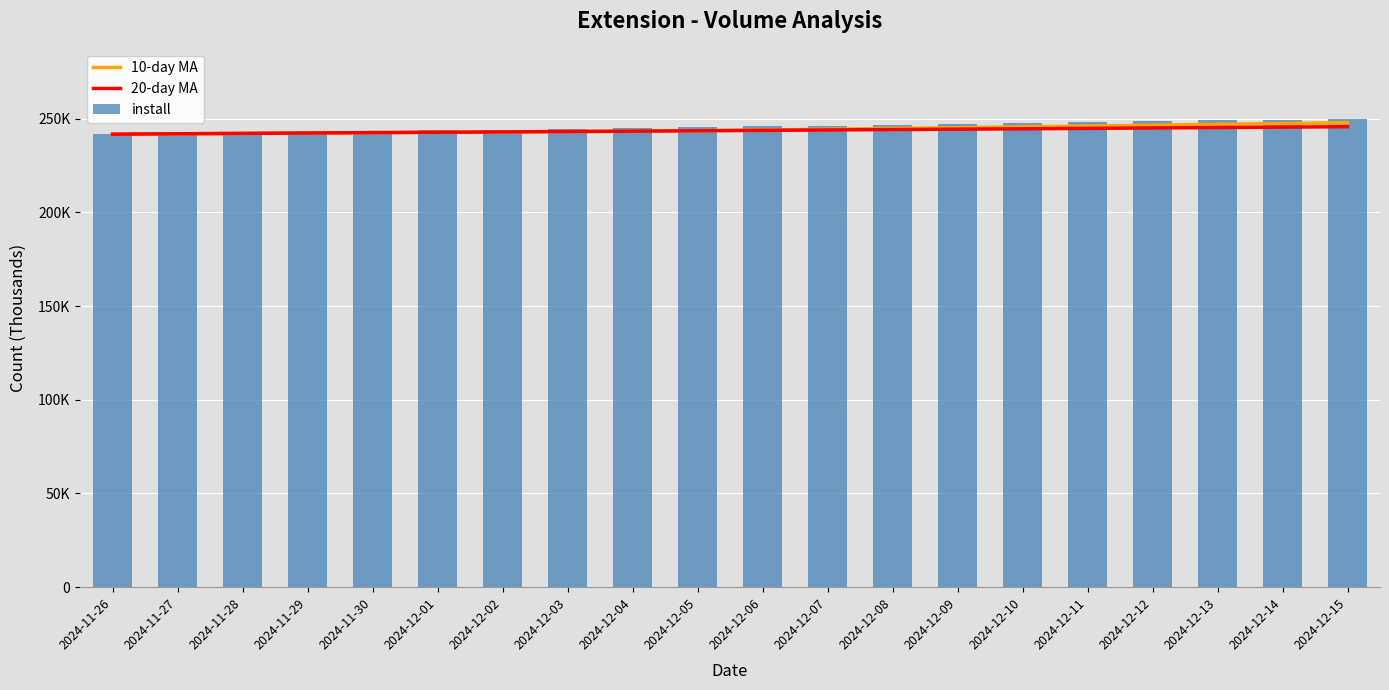

How many data points in install are less than 245896?

10